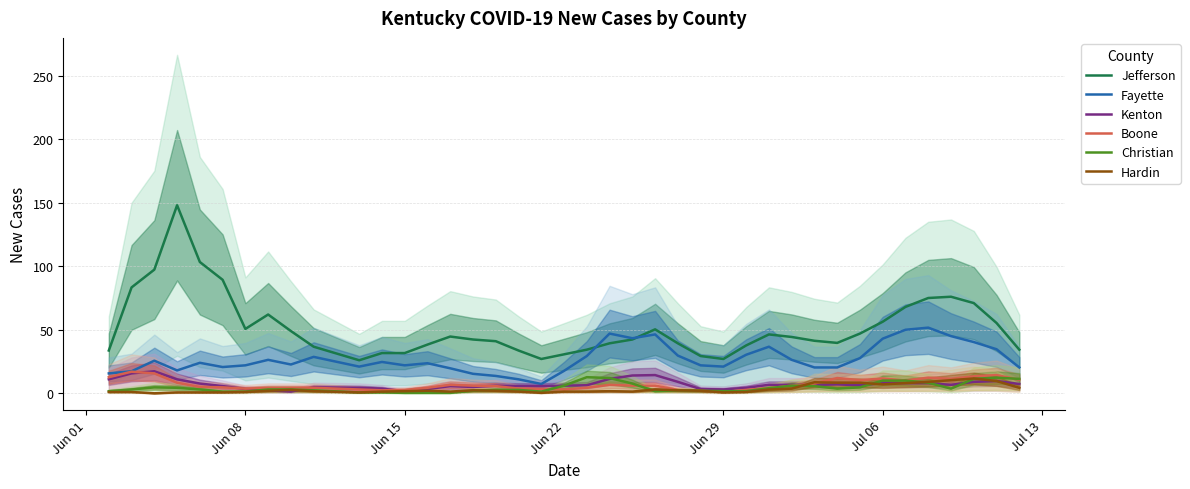

True or false: Hardin and Fayette intersect in this chart.

False